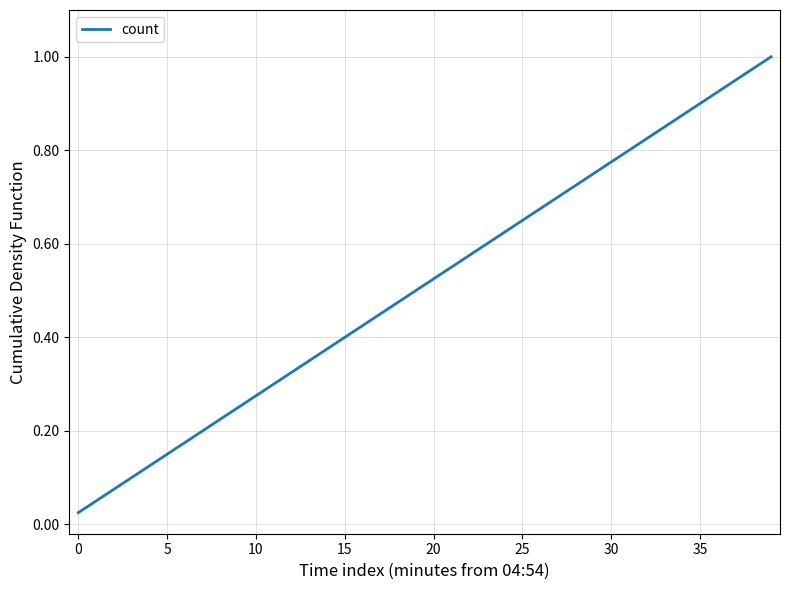

How many lines are shown in the chart?

1